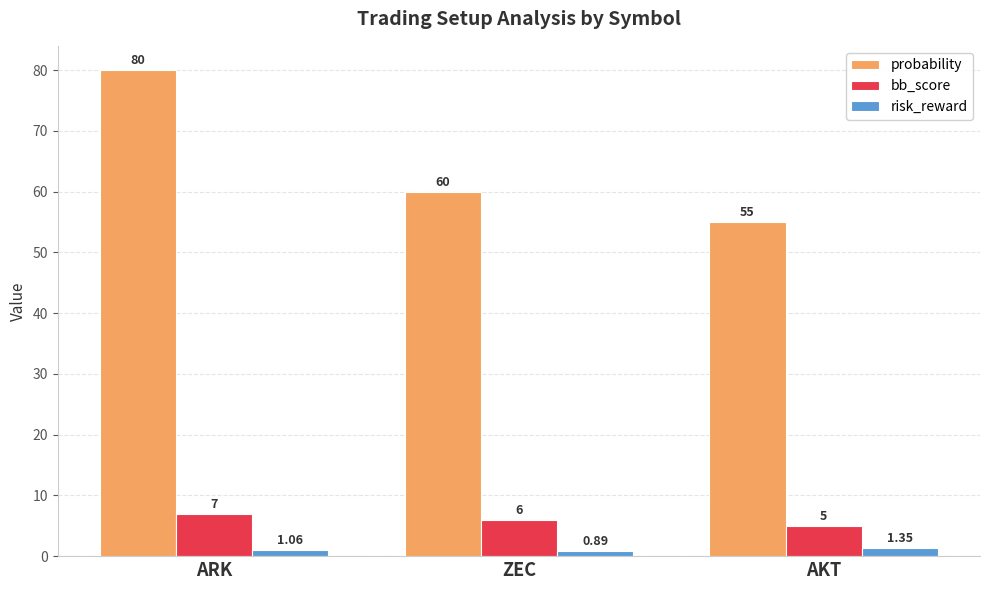

What are all the series names shown in the legend?

probability, bb_score, risk_reward